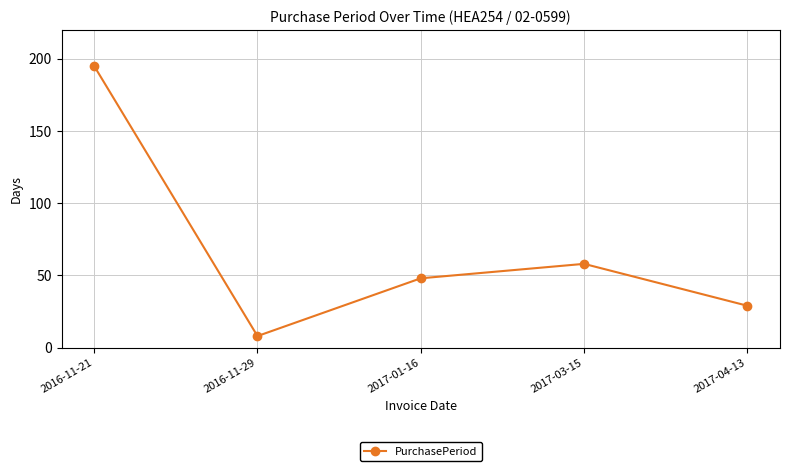

Count the number of categories in the chart.

5